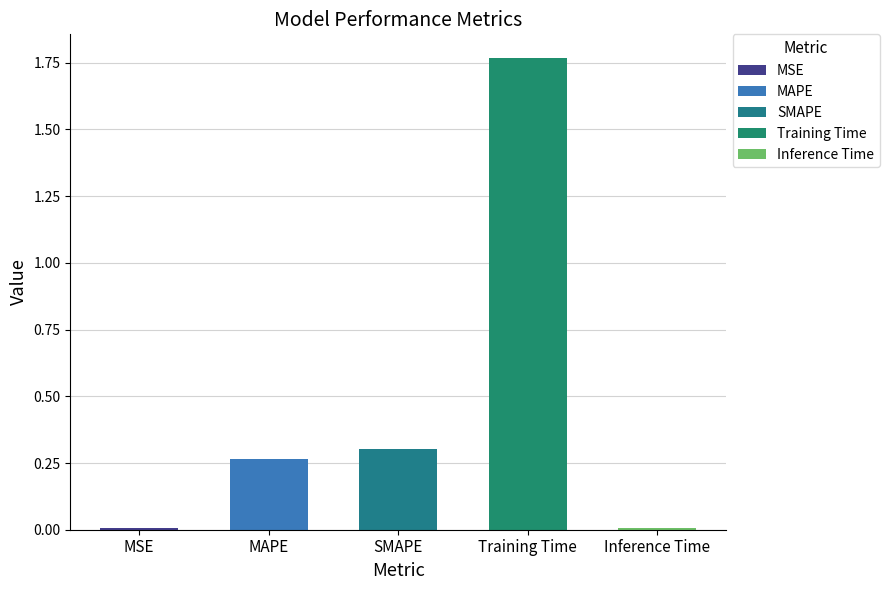

Rank the categories by value from highest to lowest.

Training Time, SMAPE, MAPE, Inference Time, MSE